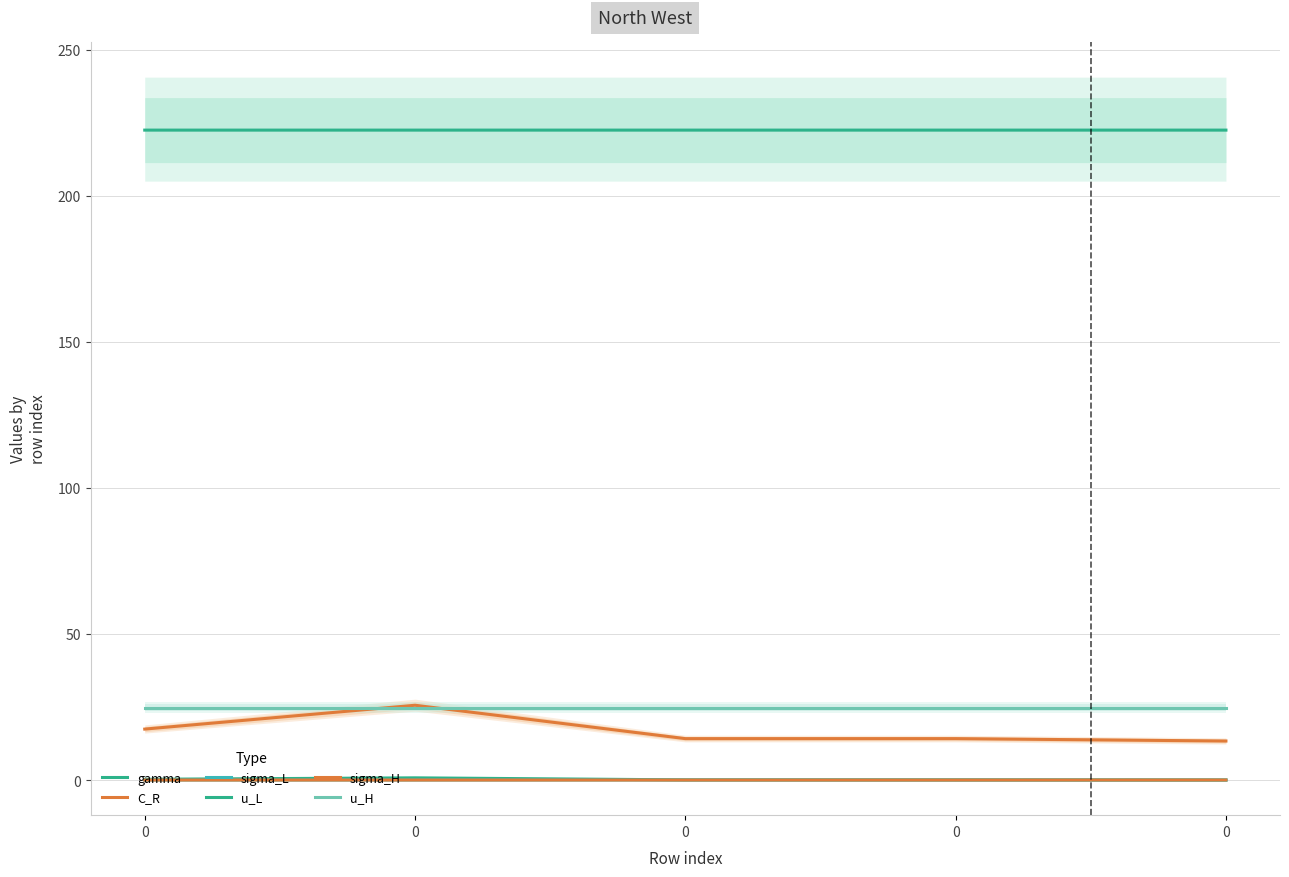

What is the greatest value displayed?

222.4